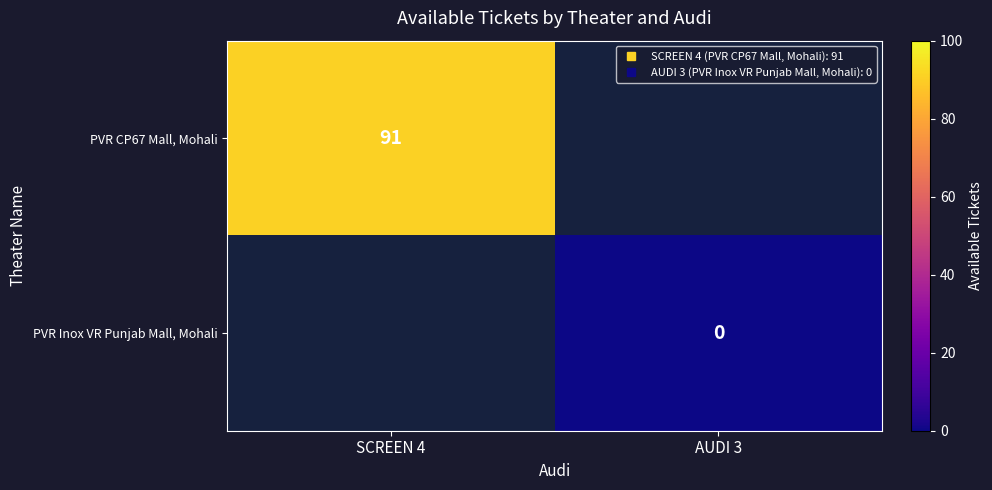

Is the value of PVR CP67 Mall, Mohali at AUDI 3 greater than the value of PVR Inox VR Punjab Mall, Mohali at AUDI 3?

No